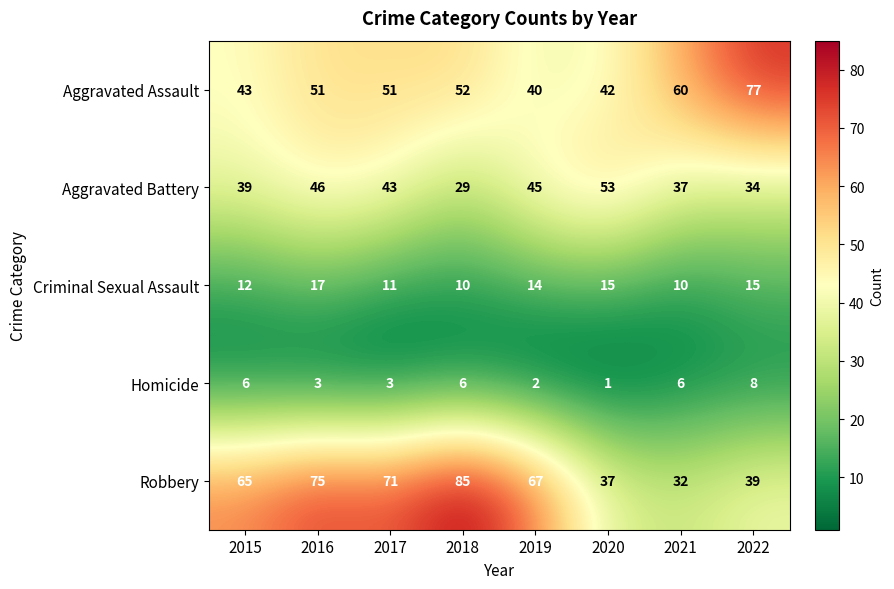

What is the greatest value displayed?

85